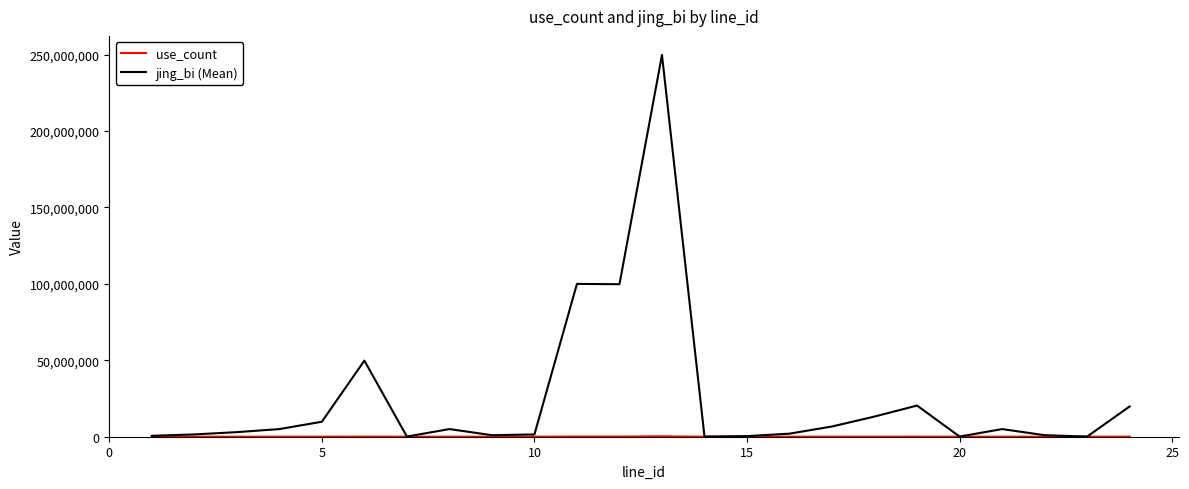

What is the maximum value shown in the chart?

249800000